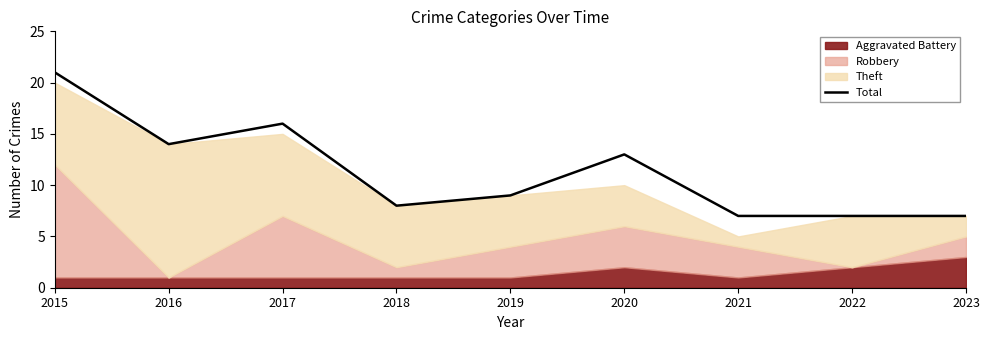

The value at 2019 is 9. True or false?

True